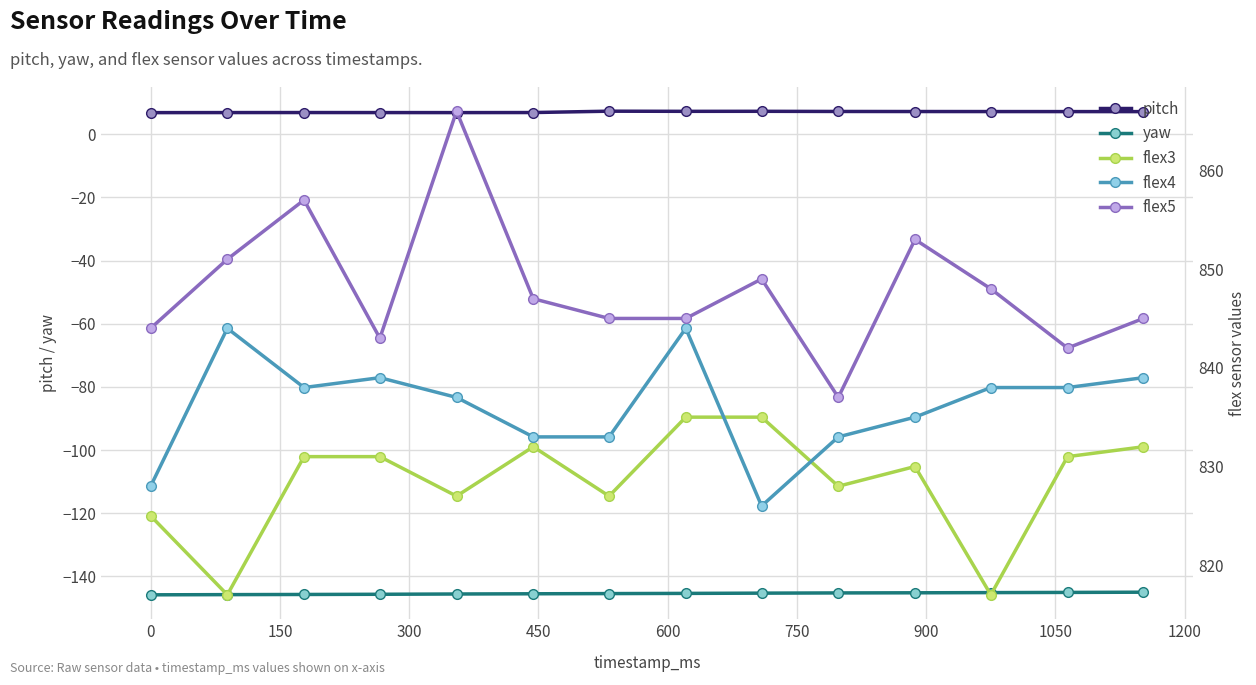

What is the highest value of the yaw series?

-145.0